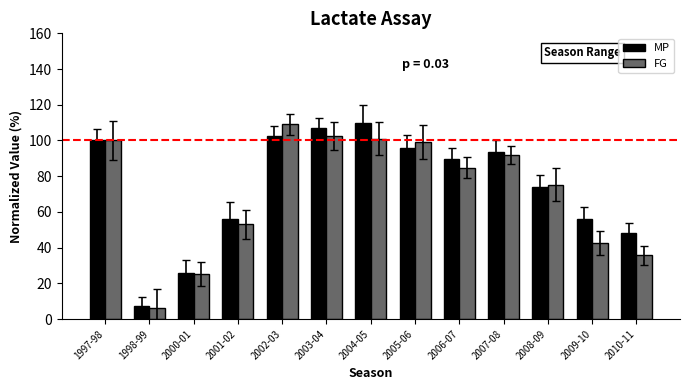

The value of FG at 1998-99 is 6.4. True or false?

True